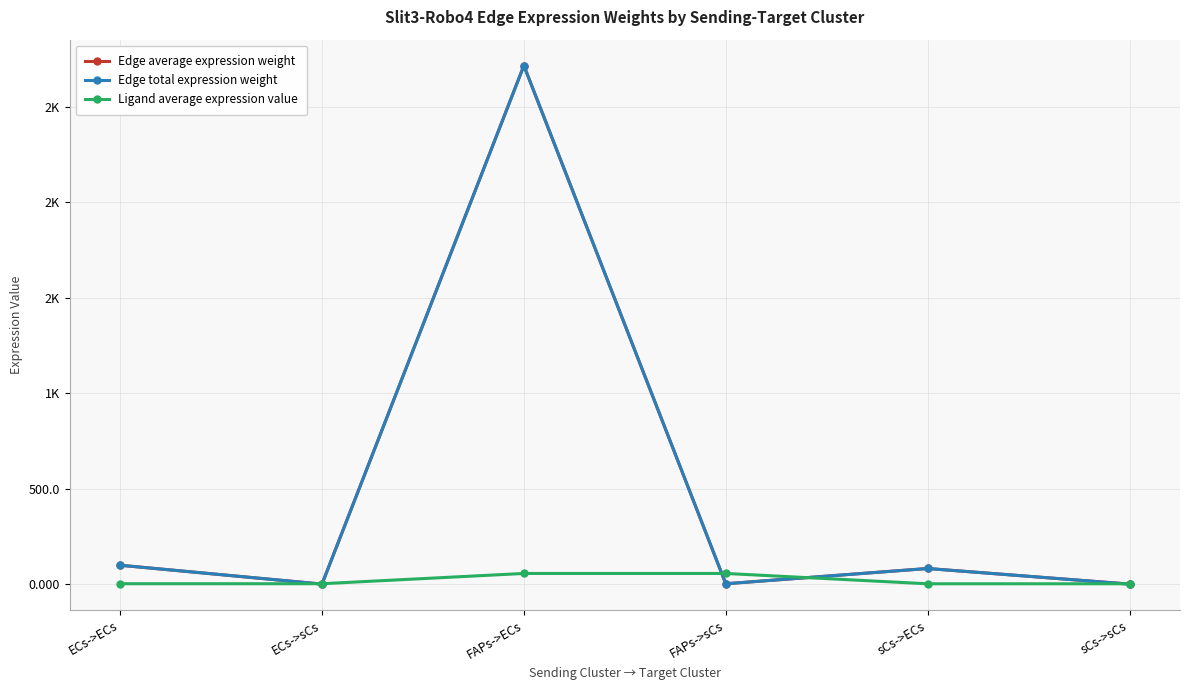

What is the maximum value for Edge total expression weight?

2714.2